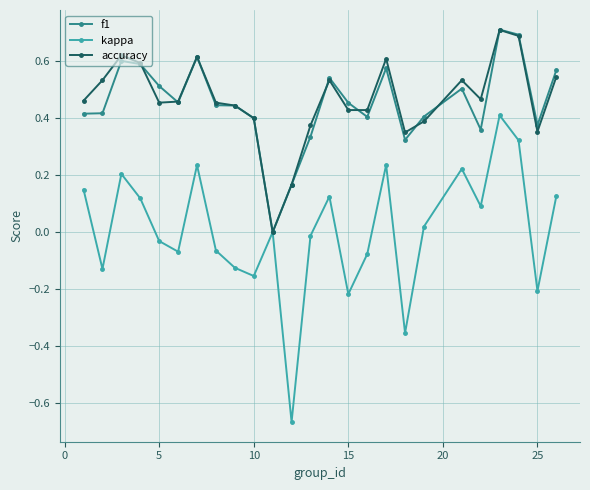

Which series has the widest spread of values?

kappa